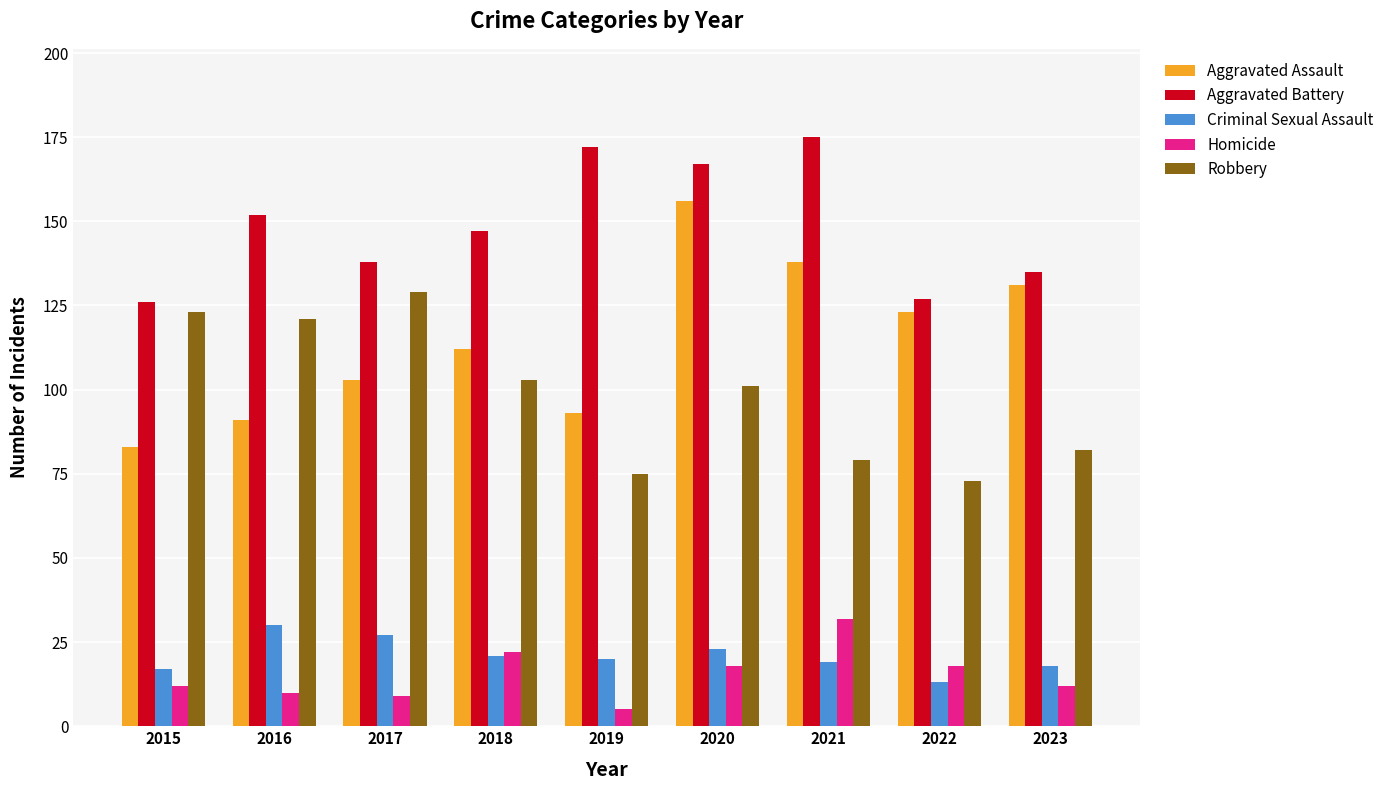

At which label does Criminal Sexual Assault first exceed 20?

2016